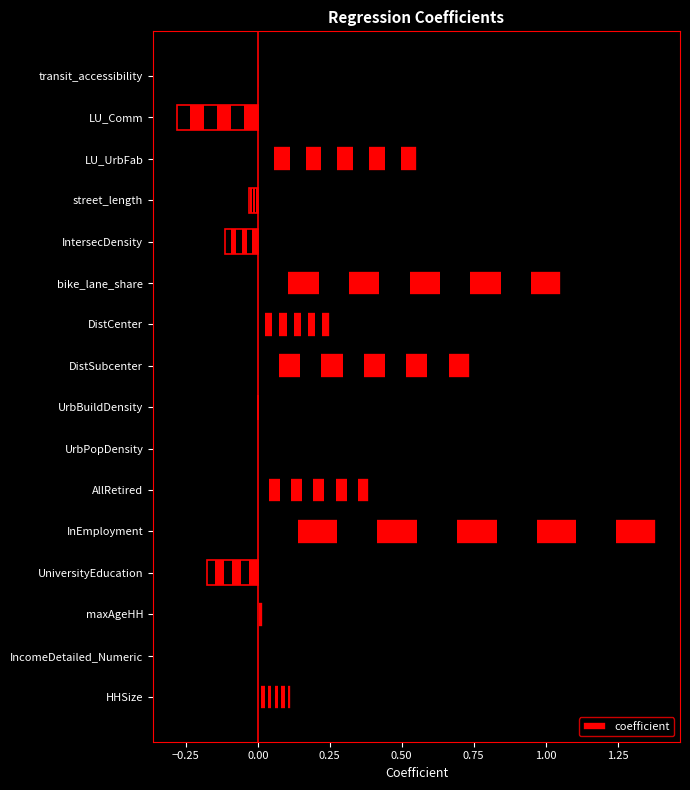

Reading left to right, extract all data points from this chart.

0.1	0.0	0.0	-0.2	1.4	0.4	0.0	-0.0	0.7	0.2	1.1	-0.1	-0.0	0.6	-0.3	0.0